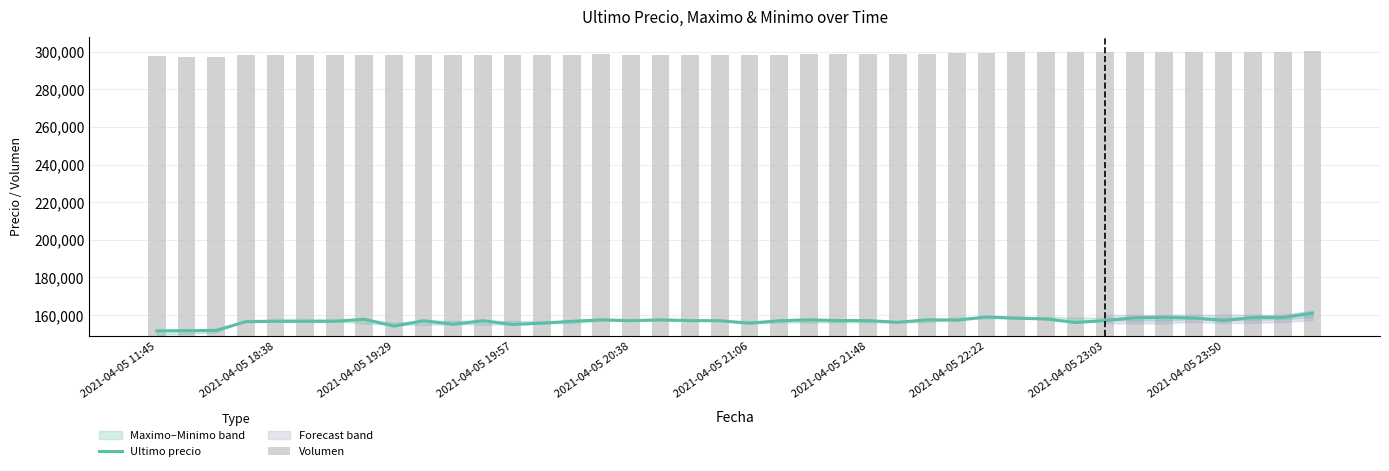

What is the minimum value for Ultimo precio?

151633